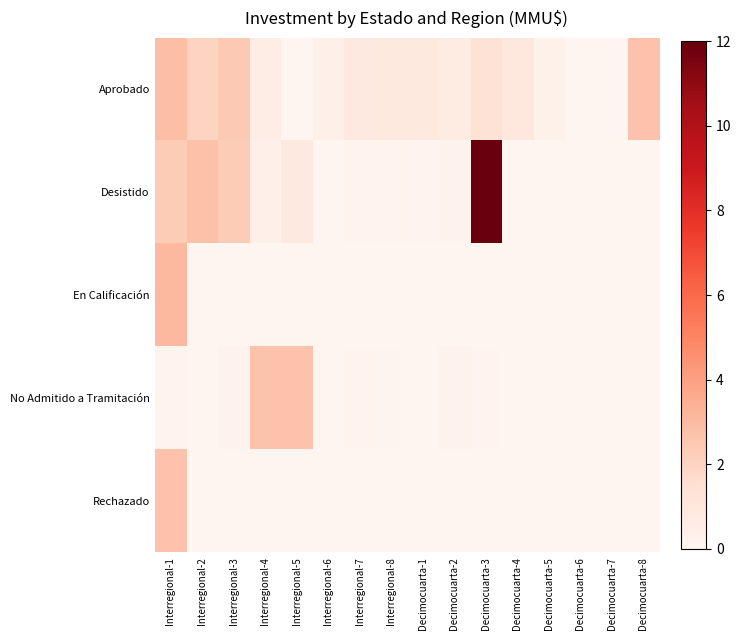

Reading left to right, list all the values displayed in this chart.

Aprobado: Interregional-1=2.8	Interregional-2=2.0	Interregional-3=2.4	Interregional-4=0.6	Interregional-5=0.0	Interregional-6=0.4	Interregional-7=0.8	Interregional-8=0.9	Decimocuarta-1=0.9	Decimocuarta-2=0.7	Decimocuarta-3=1.3	Decimocuarta-4=1.0	Decimocuarta-5=0.3	Decimocuarta-6=0.0	Decimocuarta-7=0.0	Decimocuarta-8=2.7
Desistido: Interregional-1=2.3	Interregional-2=2.7	Interregional-3=2.3	Interregional-4=0.3	Interregional-5=0.8	Interregional-6=0.0	Interregional-7=0.2	Interregional-8=0.2	Decimocuarta-1=0.1	Decimocuarta-2=0.2	Decimocuarta-3=12.0	Decimocuarta-4=0.0	Decimocuarta-5=0.0	Decimocuarta-6=0.0	Decimocuarta-7=0.0	Decimocuarta-8=0.0
En Calificación: Interregional-1=3.1	Interregional-2=0.0	Interregional-3=0.0	Interregional-4=0.0	Interregional-5=0.0	Interregional-6=0.0	Interregional-7=0.0	Interregional-8=0.0	Decimocuarta-1=0.0	Decimocuarta-2=0.0	Decimocuarta-3=0.0	Decimocuarta-4=0.0	Decimocuarta-5=0.0	Decimocuarta-6=0.0	Decimocuarta-7=0.0	Decimocuarta-8=0.0
No Admitido a Tramitación: Interregional-1=0.2	Interregional-2=0.0	Interregional-3=0.2	Interregional-4=2.7	Interregional-5=2.7	Interregional-6=0.0	Interregional-7=0.2	Interregional-8=0.1	Decimocuarta-1=0.0	Decimocuarta-2=0.2	Decimocuarta-3=0.1	Decimocuarta-4=0.0	Decimocuarta-5=0.0	Decimocuarta-6=0.0	Decimocuarta-7=0.0	Decimocuarta-8=0.0
Rechazado: Interregional-1=2.7	Interregional-2=0.0	Interregional-3=0.0	Interregional-4=0.0	Interregional-5=0.0	Interregional-6=0.0	Interregional-7=0.0	Interregional-8=0.0	Decimocuarta-1=0.0	Decimocuarta-2=0.0	Decimocuarta-3=0.0	Decimocuarta-4=0.0	Decimocuarta-5=0.0	Decimocuarta-6=0.0	Decimocuarta-7=0.0	Decimocuarta-8=0.0